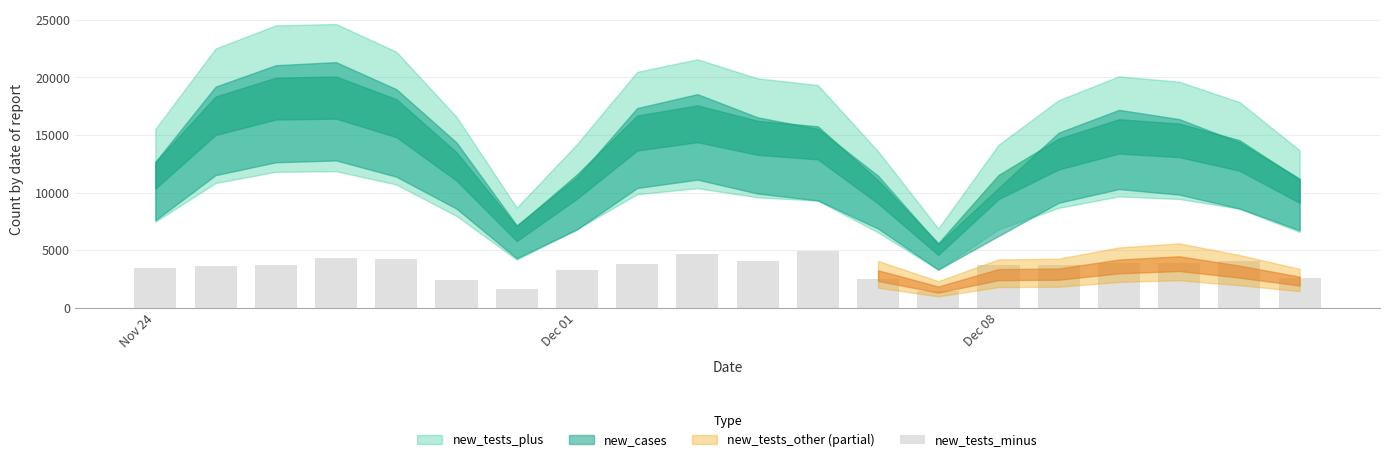

What is the greatest value displayed?

4958.5